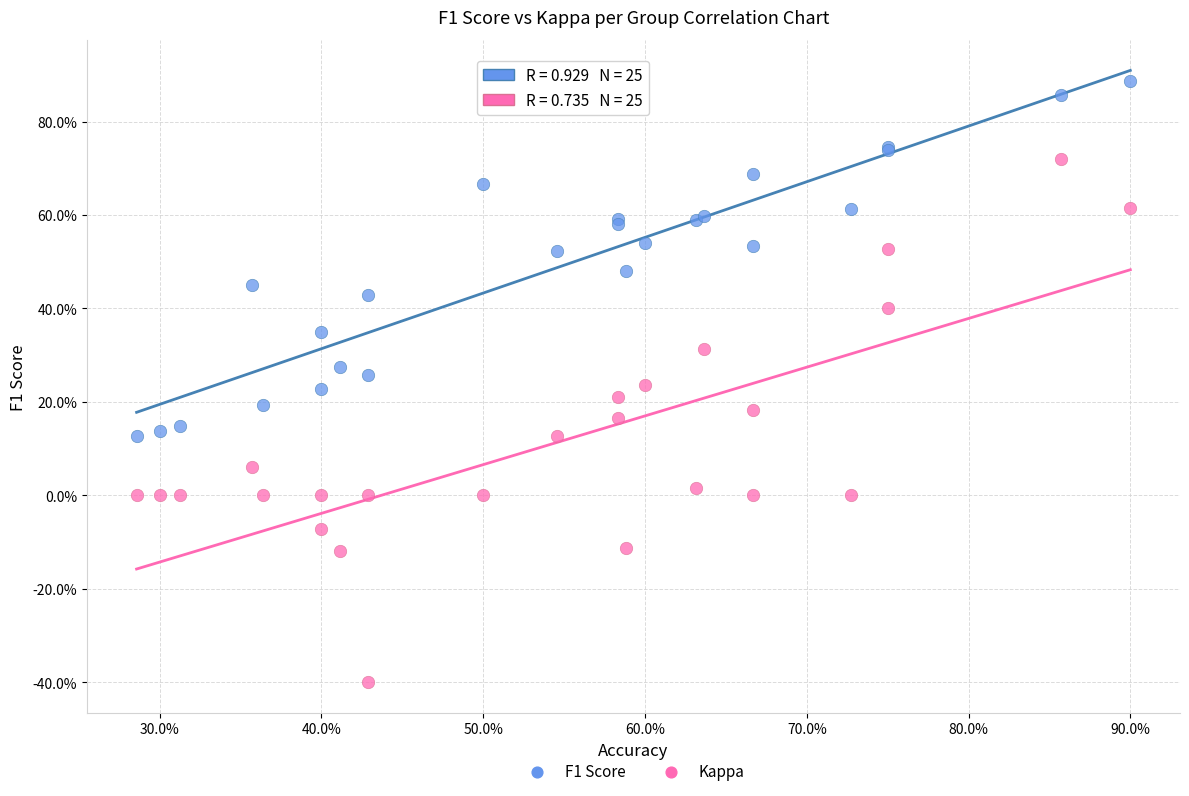

Which series contains the highest Y value?

F1 Score